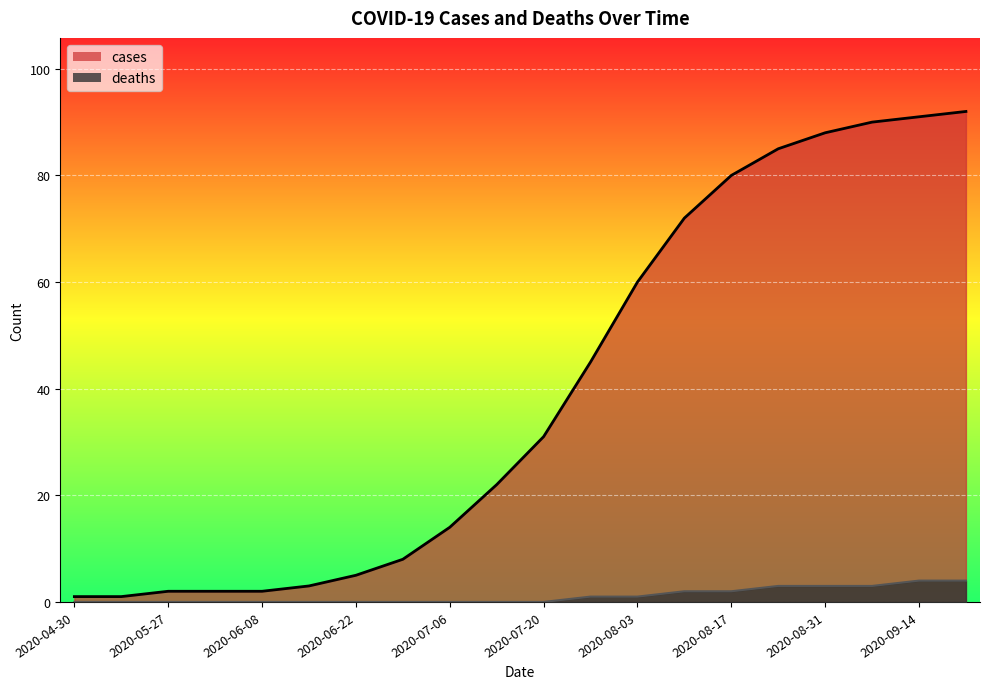

True or false: deaths has more than 1 points higher than both neighbors.

False